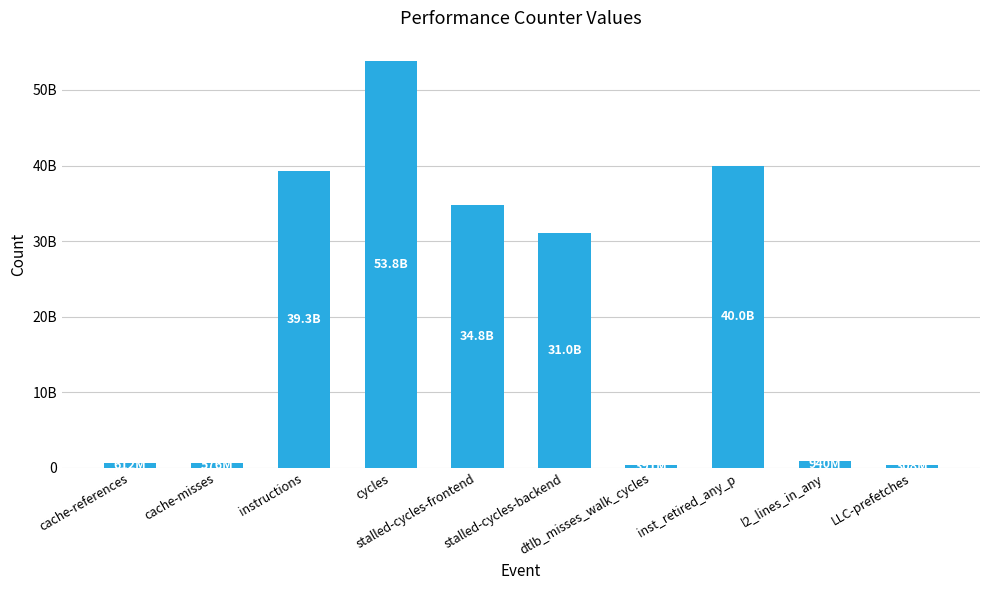

What is the sum of all values?

201744066184